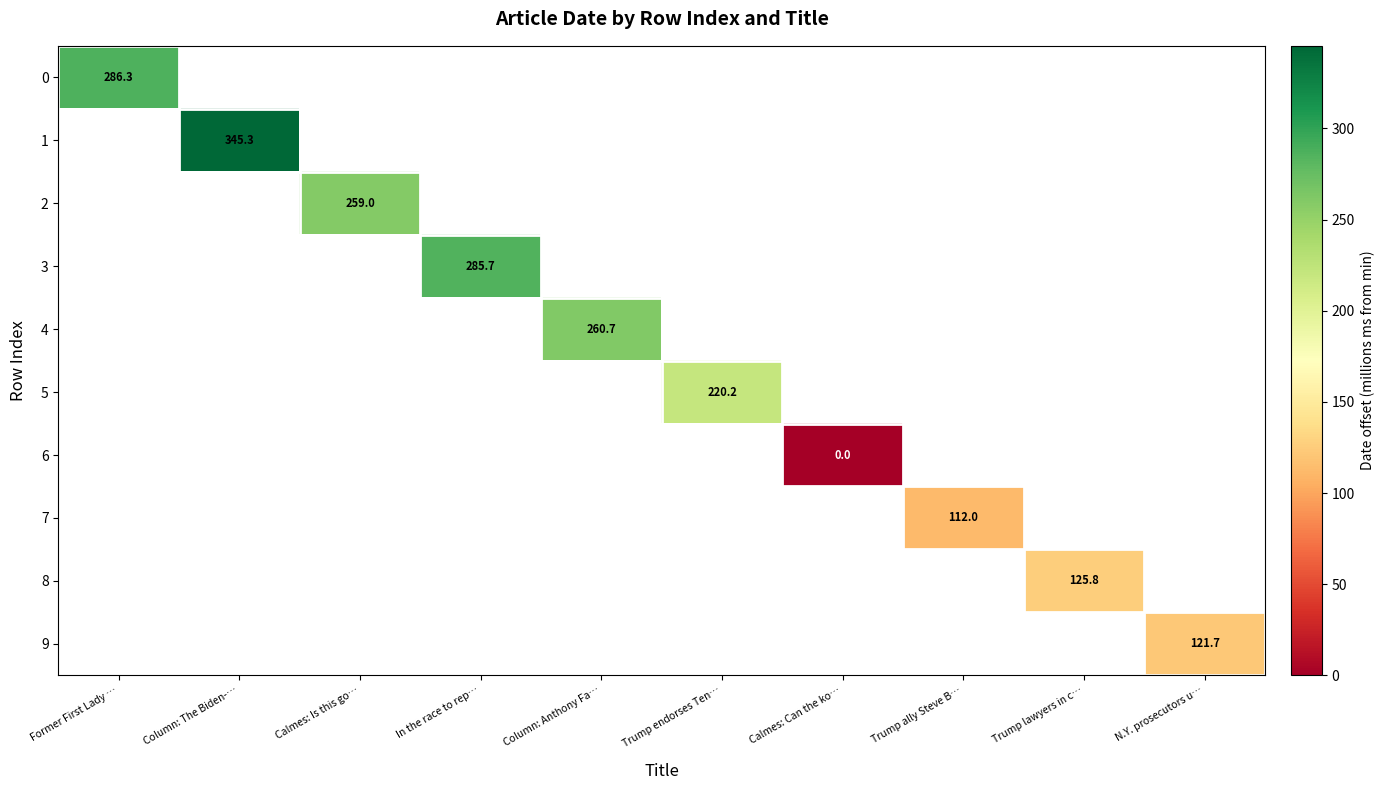

Count the number of categories in the chart.

10